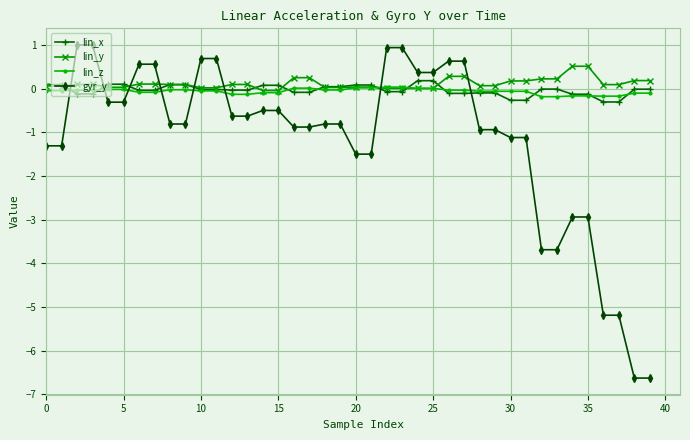

True or false: lin_y and gyr_y cross at least once.

True